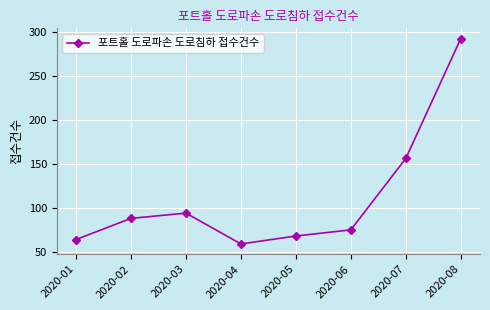

Which category has the lowest value across all series?

2020-04